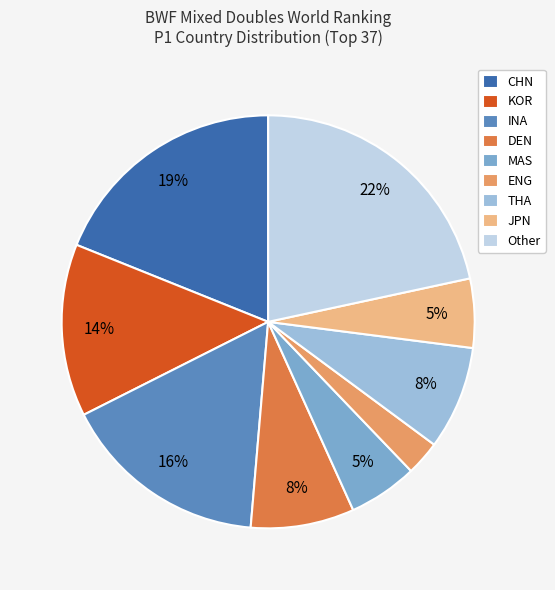

Is the sum of INA and KOR greater than half?

No